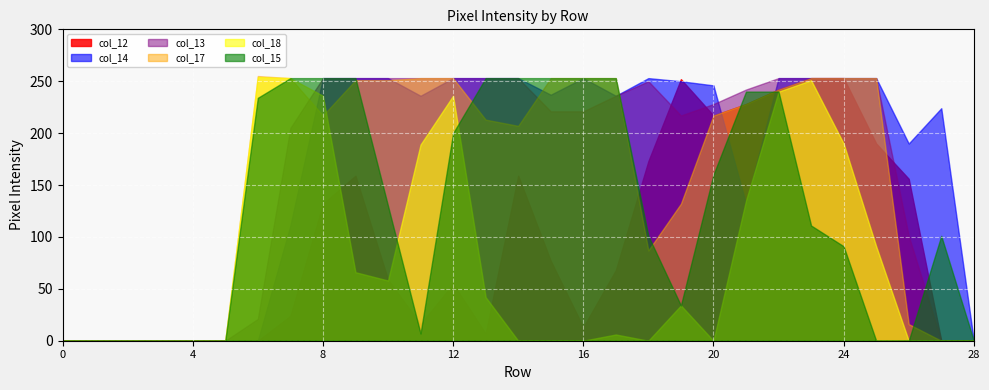

At how many categories does at least one series exceed 219?

21